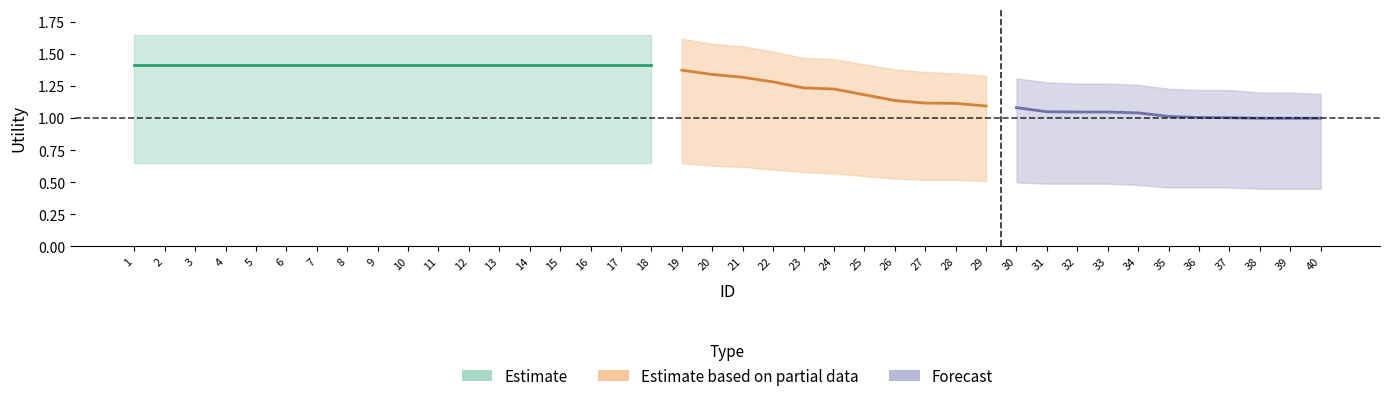

What is the highest value of the center series?

1.4